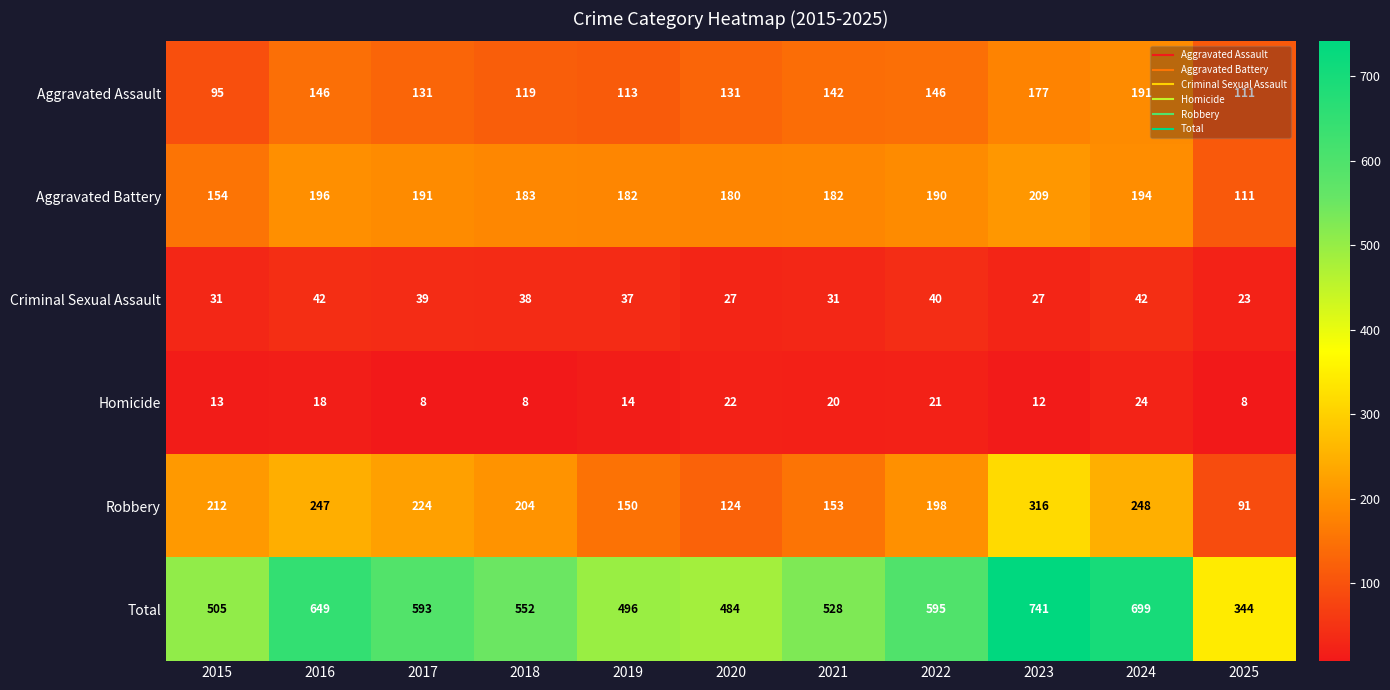

Is it true that Homicide equals 14 at 2017?

False